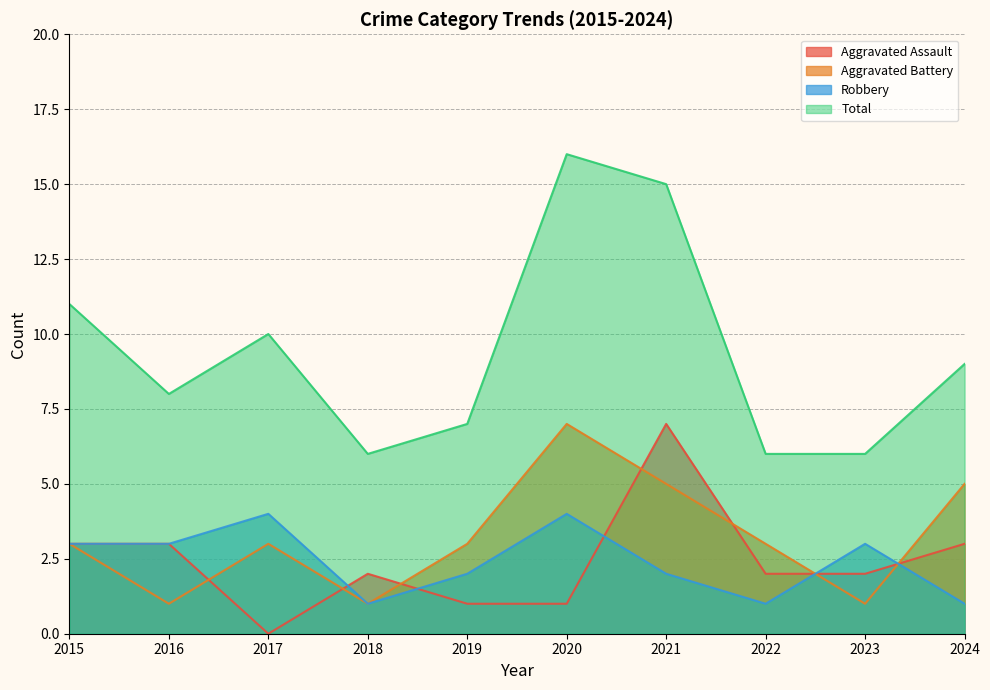

At which category does the chart reach its minimum across all series?

2017